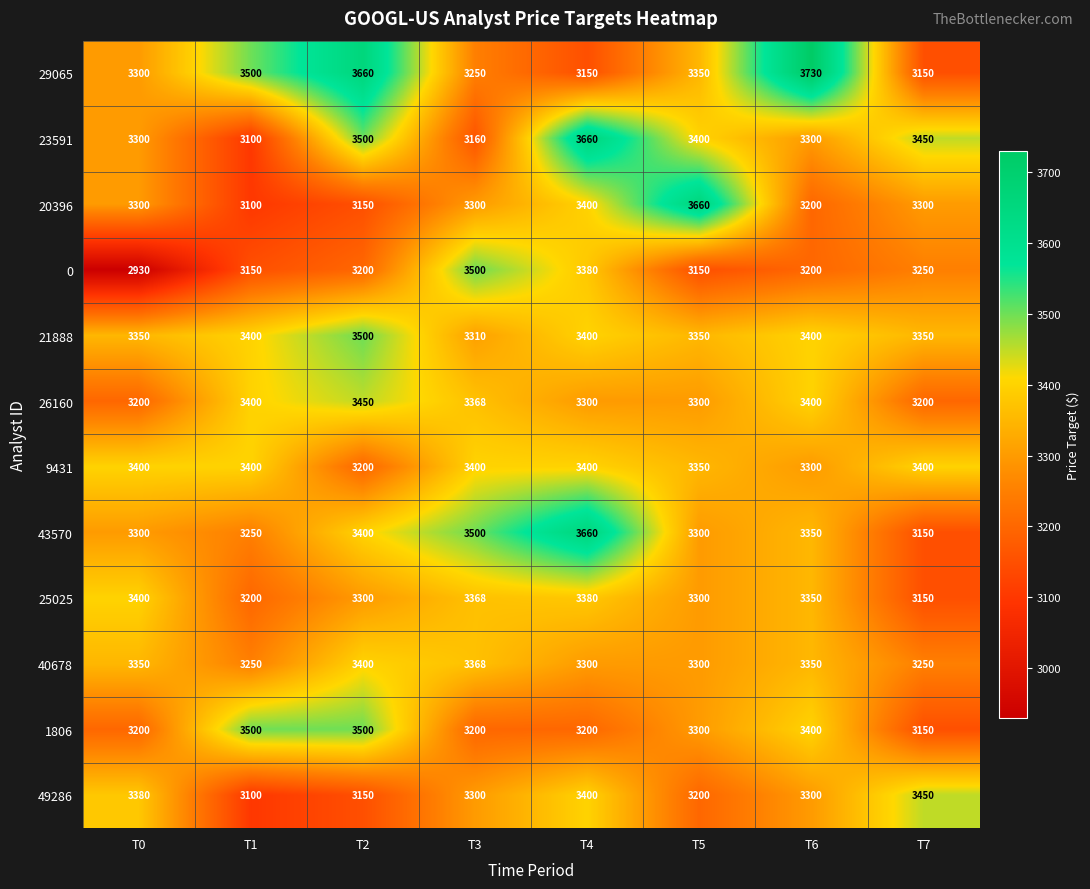

What is the difference between the maximum and second lowest values in the 49286 series?

300